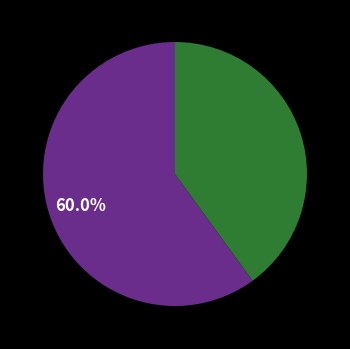

Is there a majority slice in this chart?

Yes